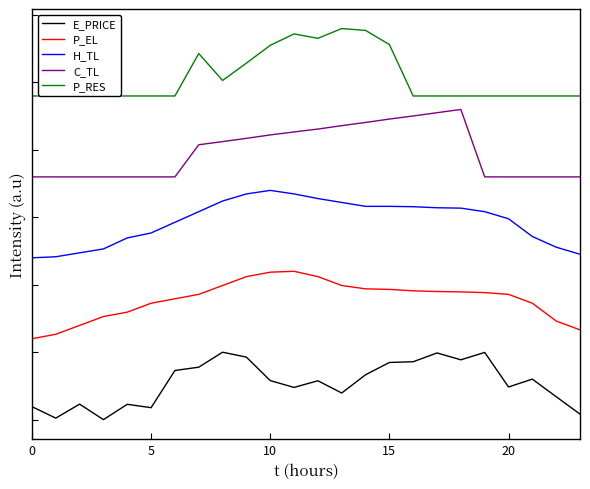

Does the chart display data point markers on the line(s)?

No